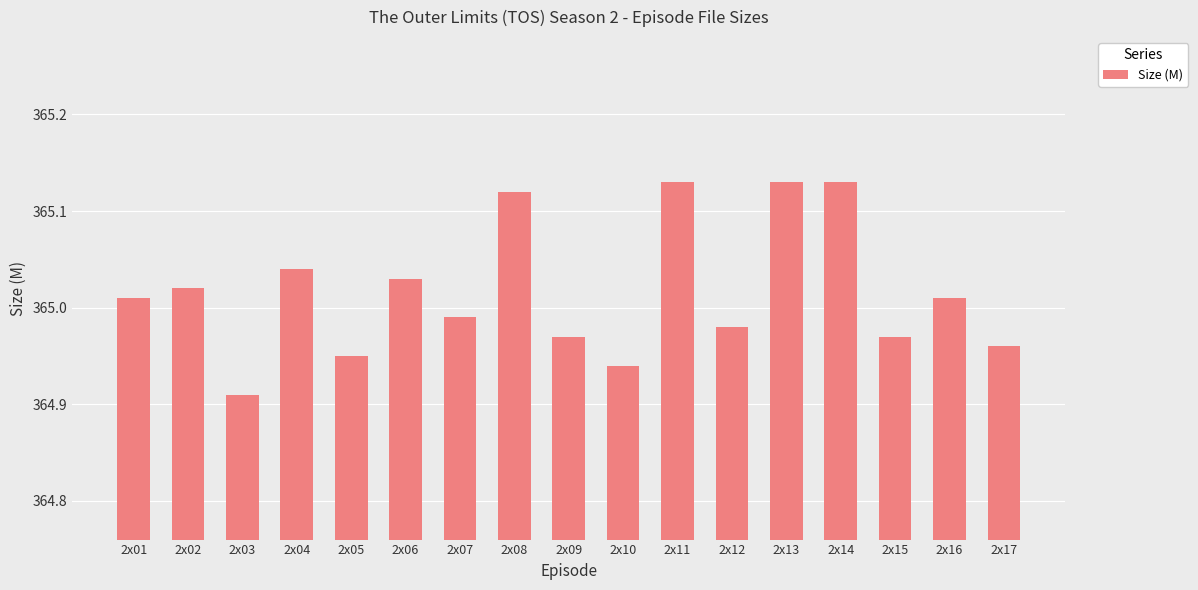

Where does the data first go above 365?

2x01